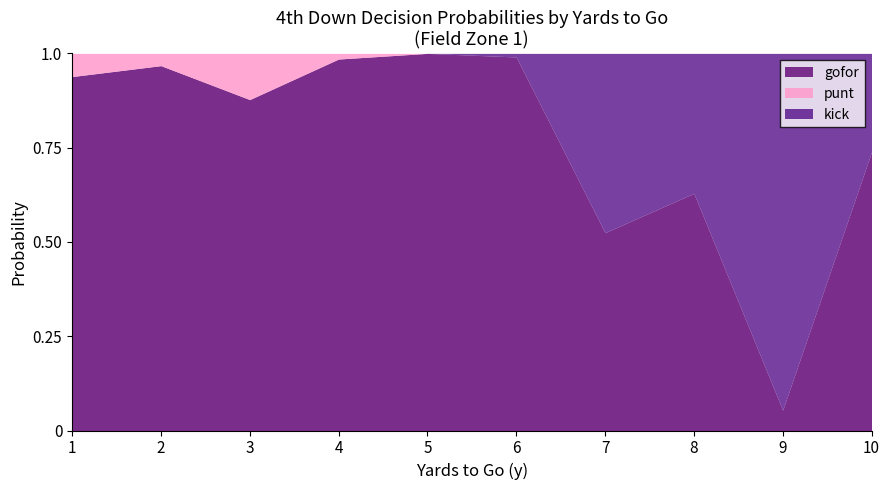

What are all the series names shown in the legend?

gofor, punt, kick